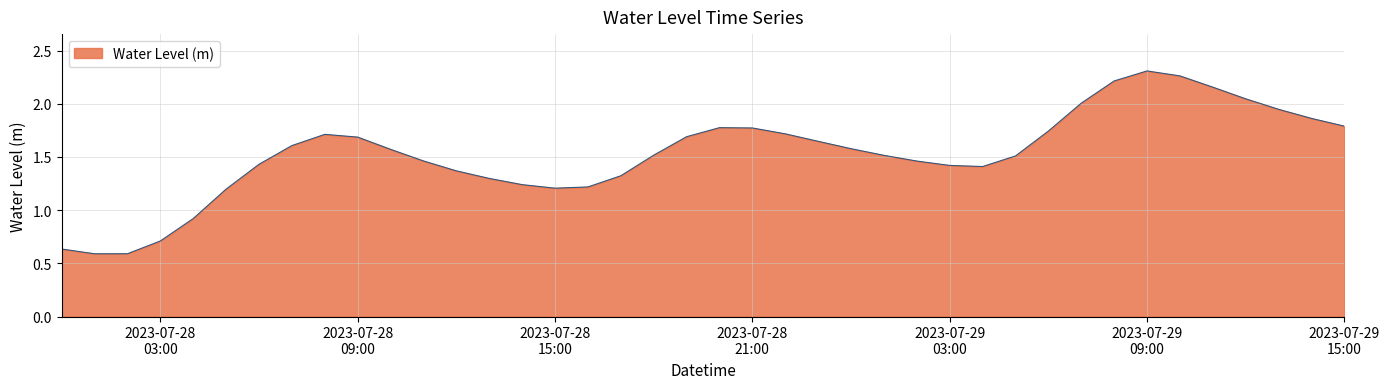

Does the chart have visible grid lines?

Yes